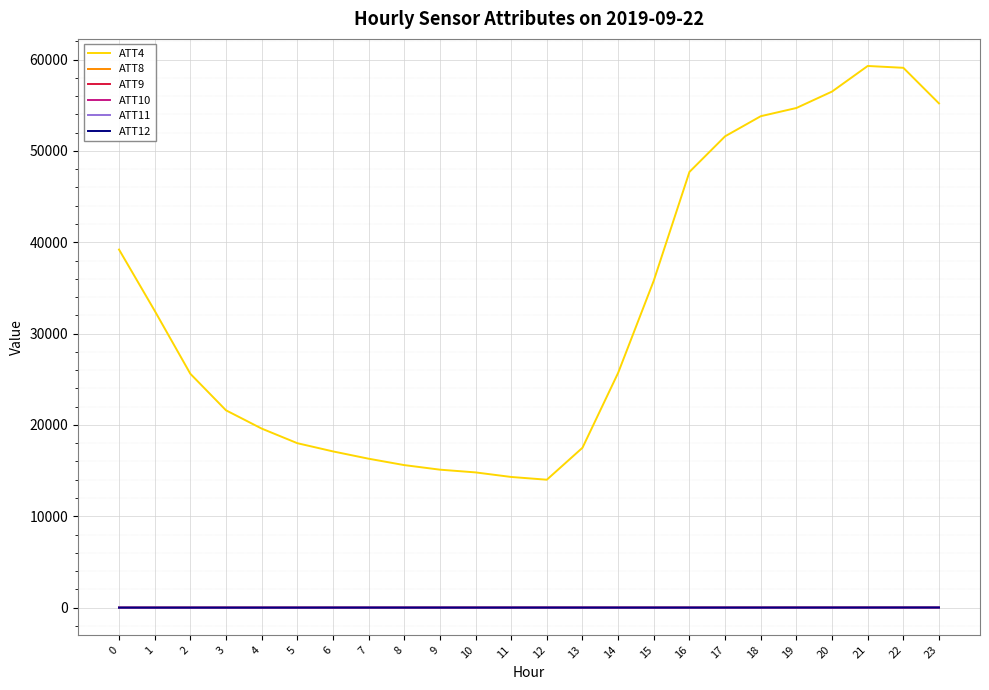

True or false: ATT8 and ATT4 cross at least once.

False